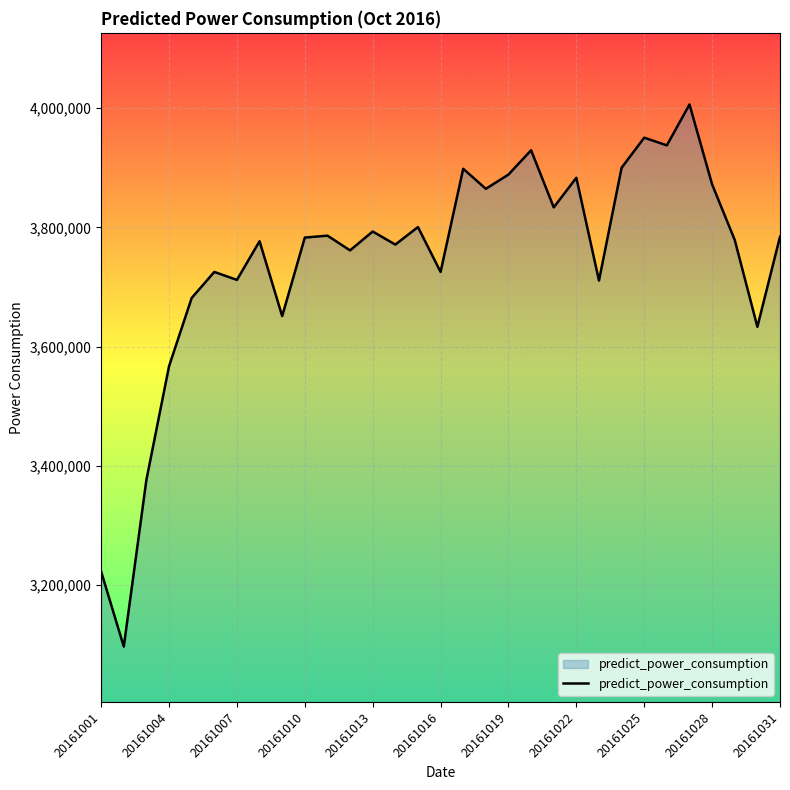

How many interior local valleys (lower than both neighbors) does the data have?

11